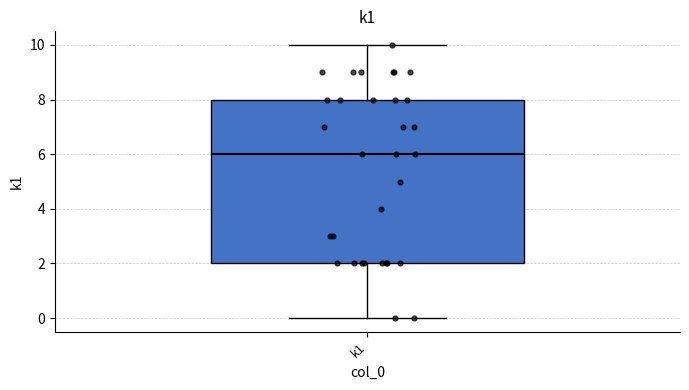

Read this box plot against the y-axis: the position of the median line, the range covered by the box, and the ends of both whiskers. The values are not printed on the chart, so give them approximately, as read against the axis.

median 6, box 2 to 8, whiskers 0 to 10